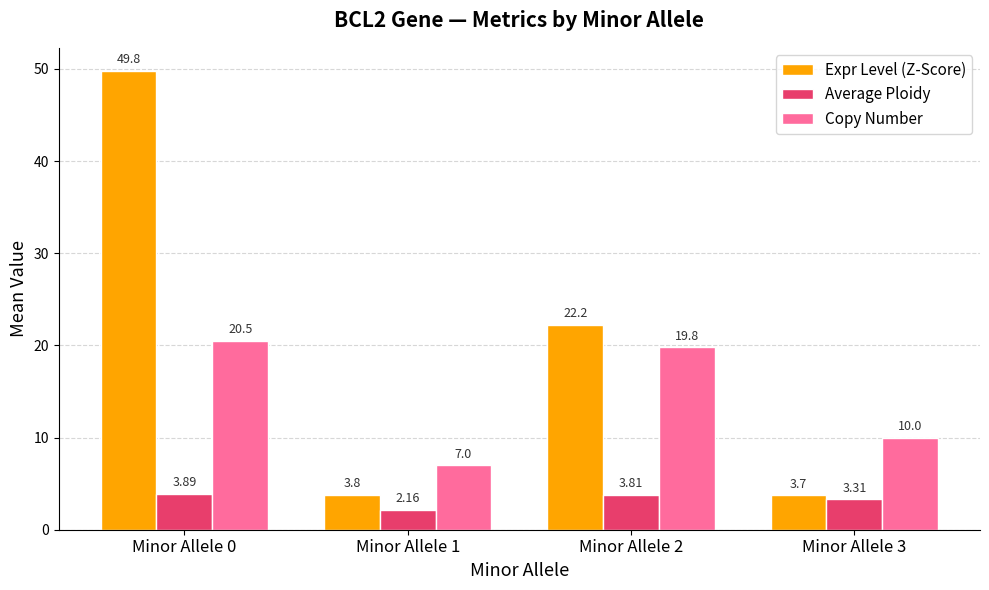

Rank the series by their maximum value, from lowest to highest.

Average Ploidy, Copy Number, Expr Level (Z-Score)